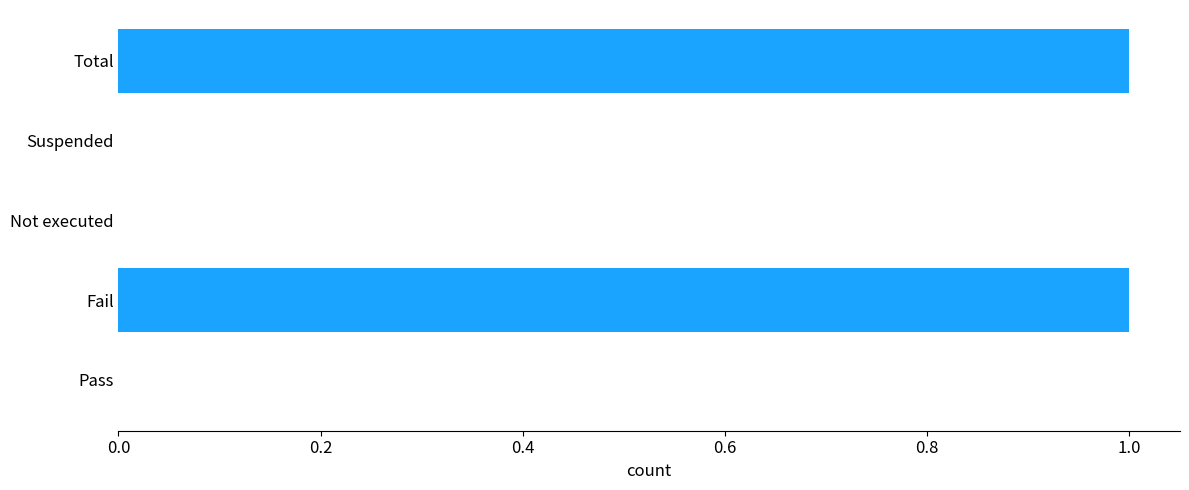

True or false: the data shows 1 at Pass.

False